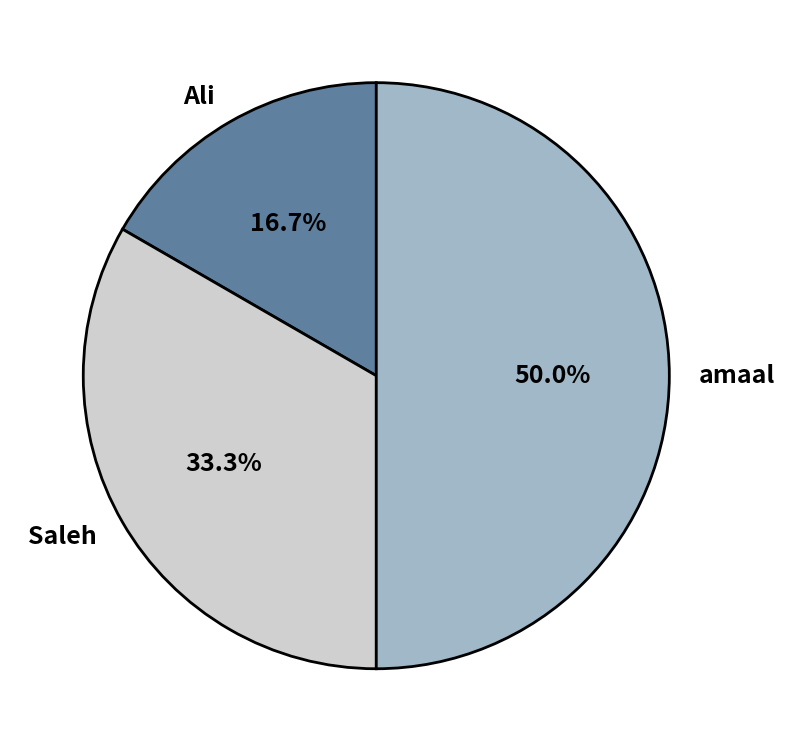

What portion of the pie excludes amaal?

50.0%